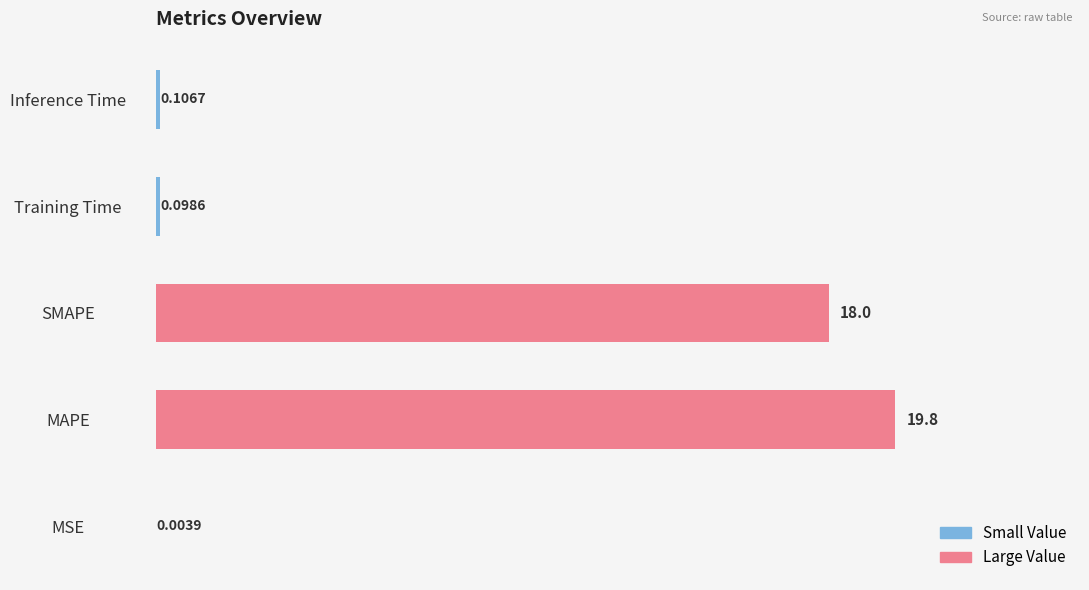

What is the sum of all values?

38.0